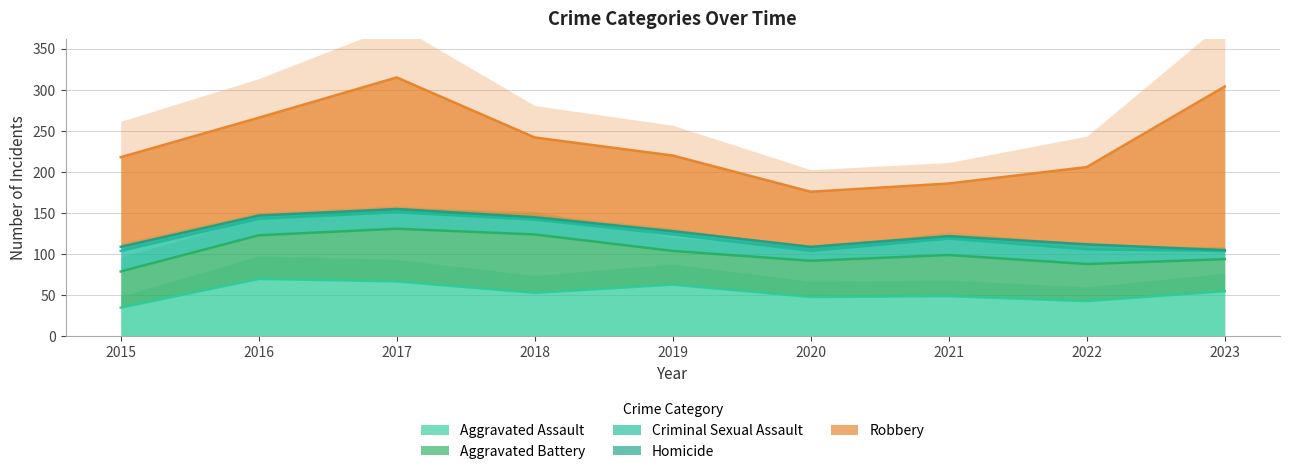

What is the total value across all series at 2016?

266